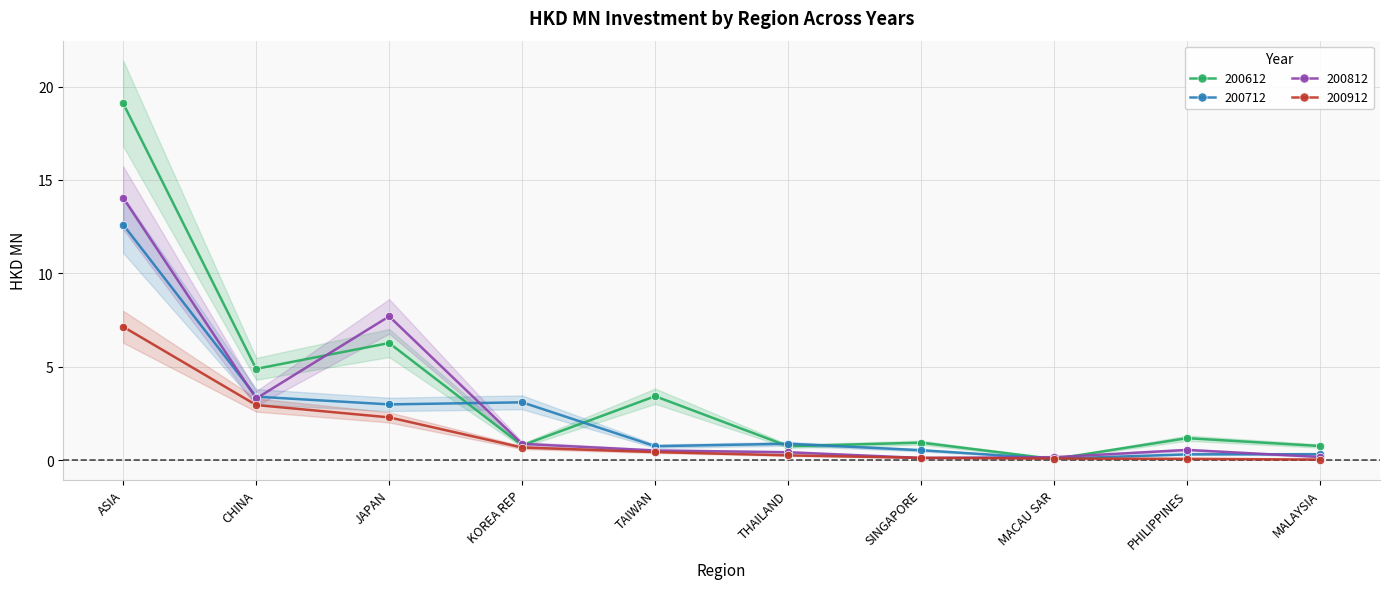

Between THAILAND and PHILIPPINES, which is larger?

PHILIPPINES